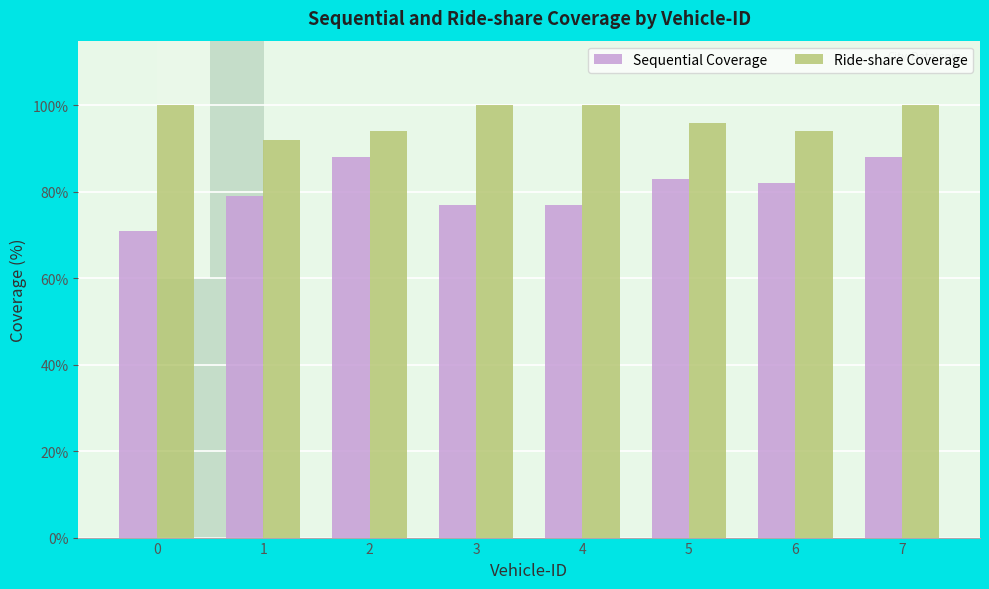

Rank the categories by Sequential Coverage value from highest to lowest.

2, 7, 5, 6, 1, 3, 4, 0